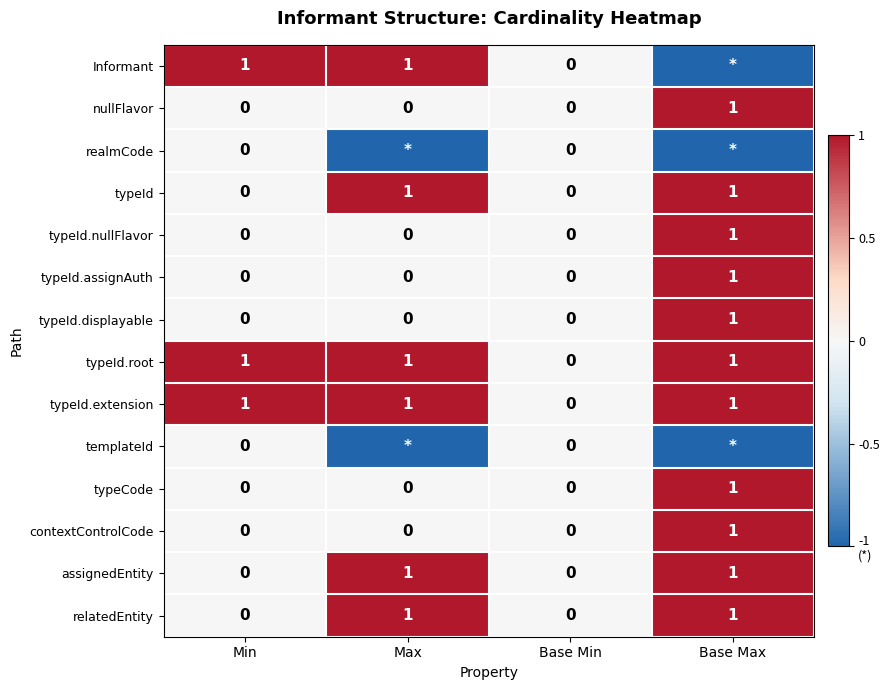

Is it true that assignedEntity equals 0 at Min?

True